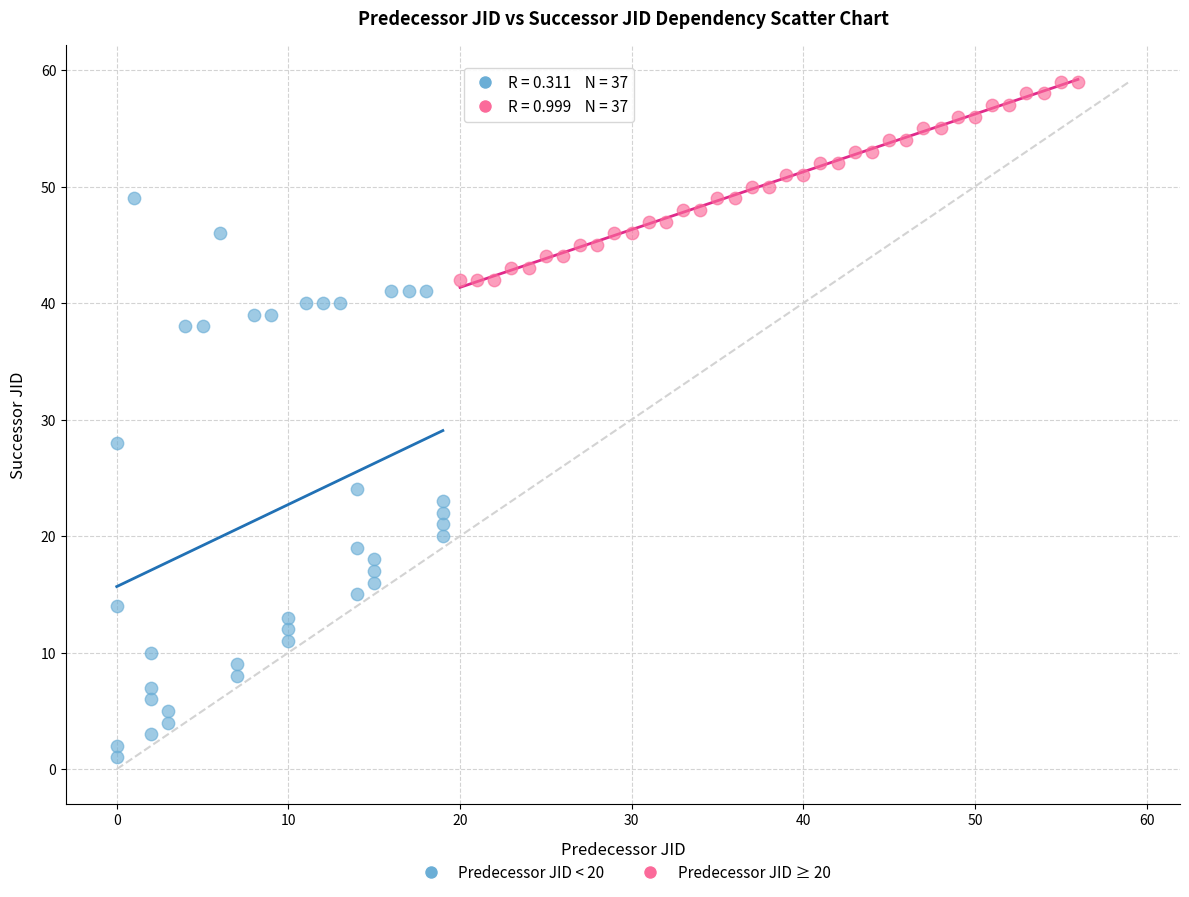

Which series reaches the maximum Y coordinate?

Predecessor JID ≥ 20